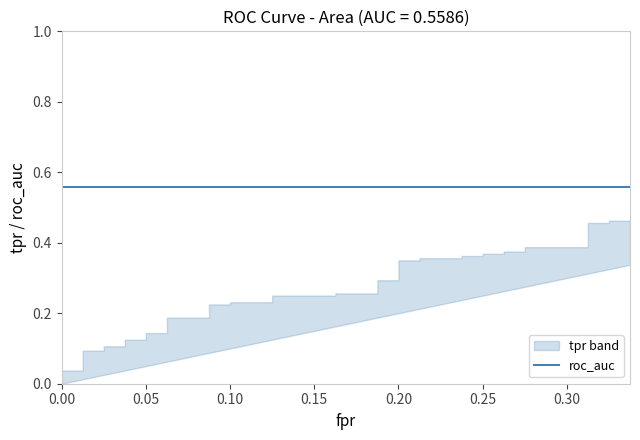

True or false: fpr has a value of 0.1 at 31.

False